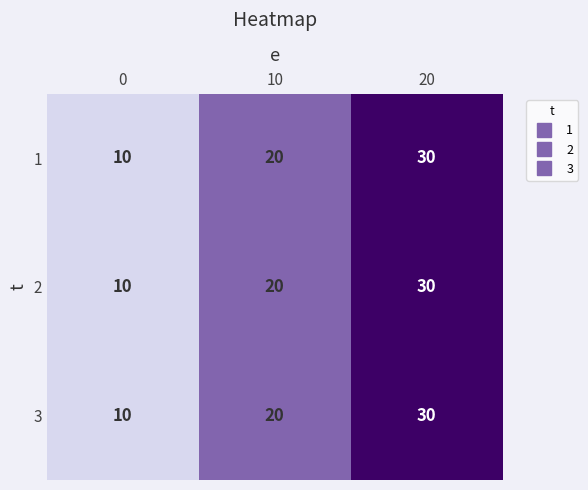

Rank the categories by 2 value from lowest to highest.

0, 10, 20